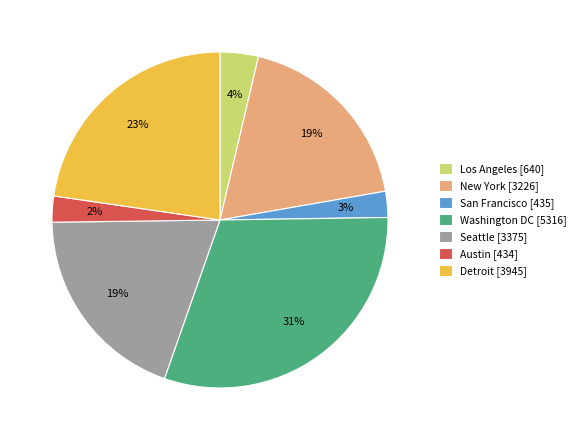

Is Austin the majority of the pie?

No